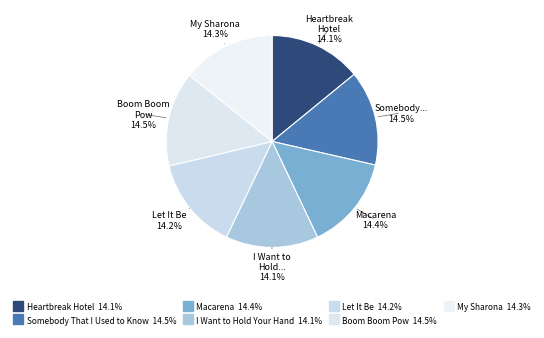

Which slice is the largest?

Somebody That I Used to Know